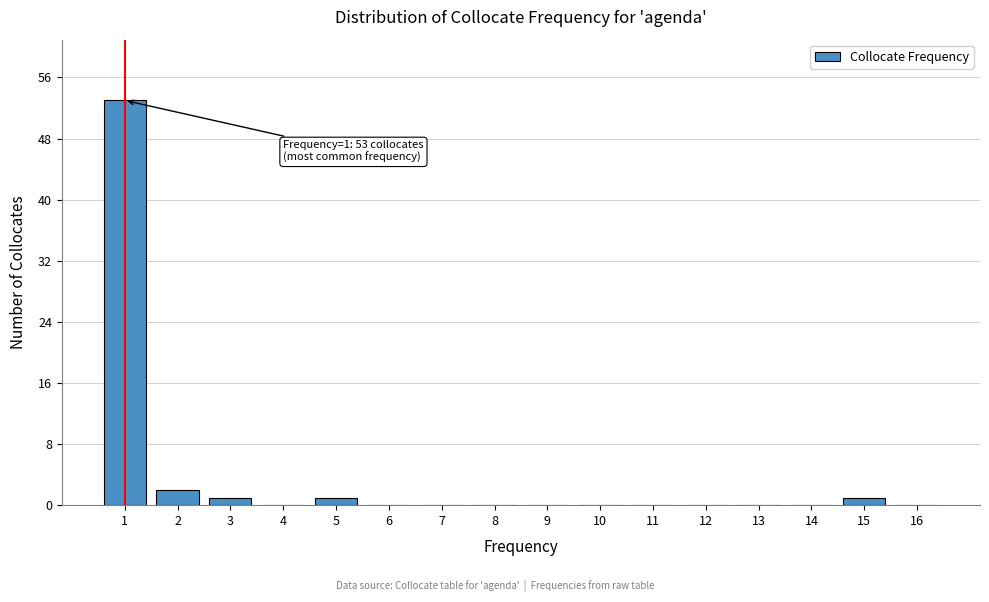

Which range on the x-axis has the tallest bar?

0.5 to 1.5